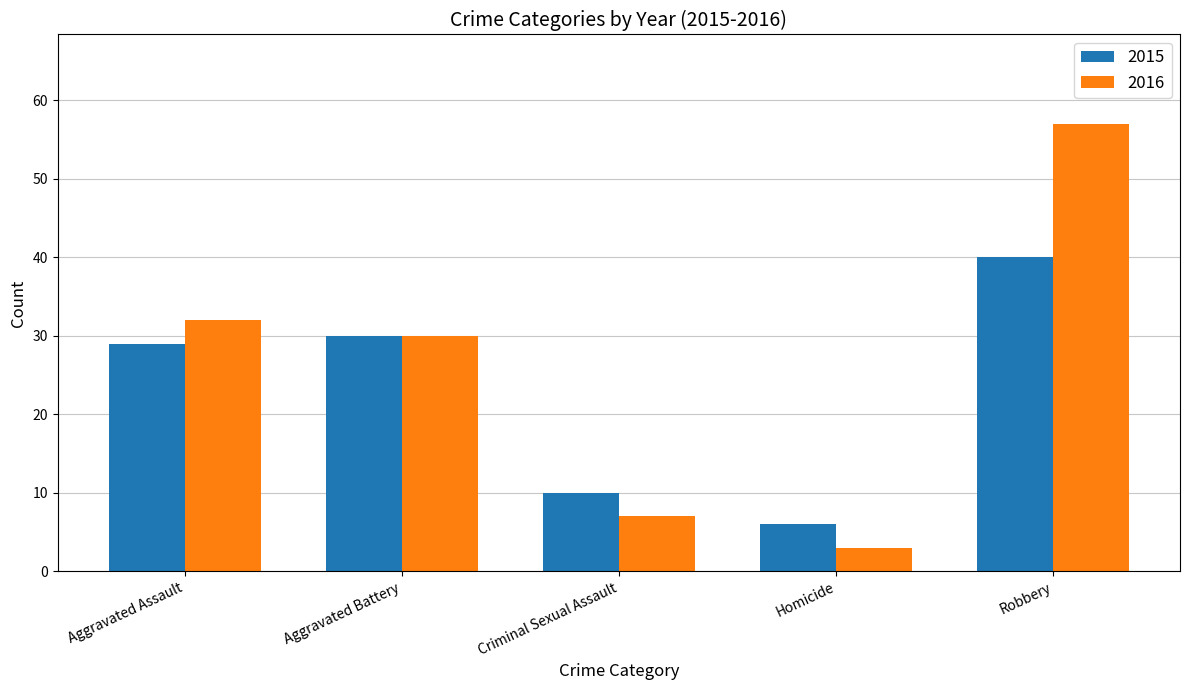

The value of 2015 at Robbery is 27. True or false?

False